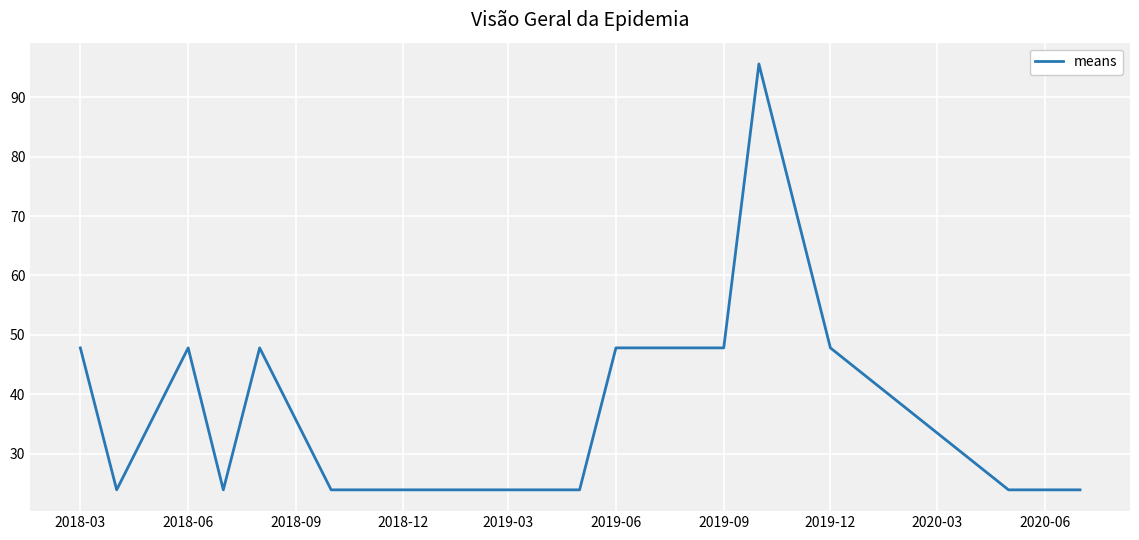

What is the difference between the maximum and minimum values?

71.7